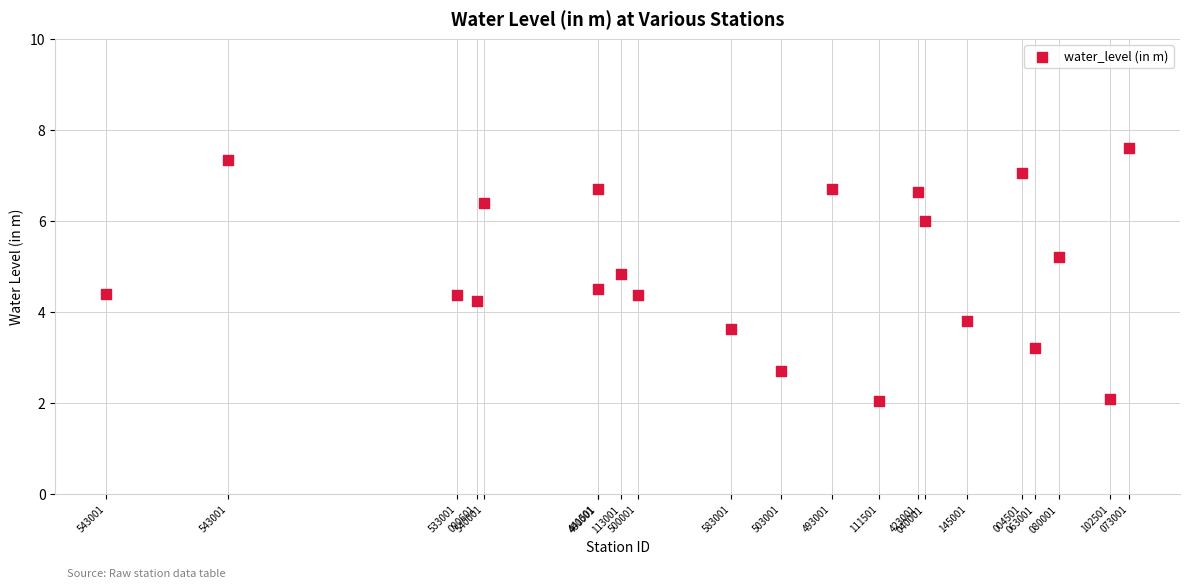

What is the range of X values (max minus min)?

4370000530000.0